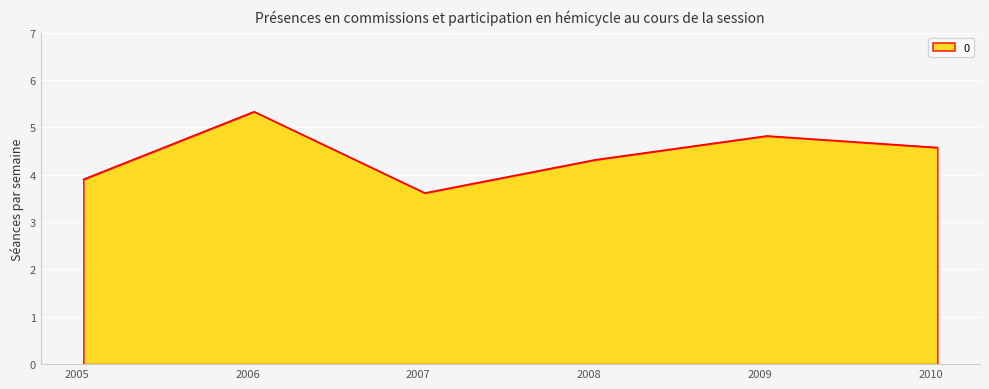

How many interior local peaks (higher than both neighbors) does the data have?

2